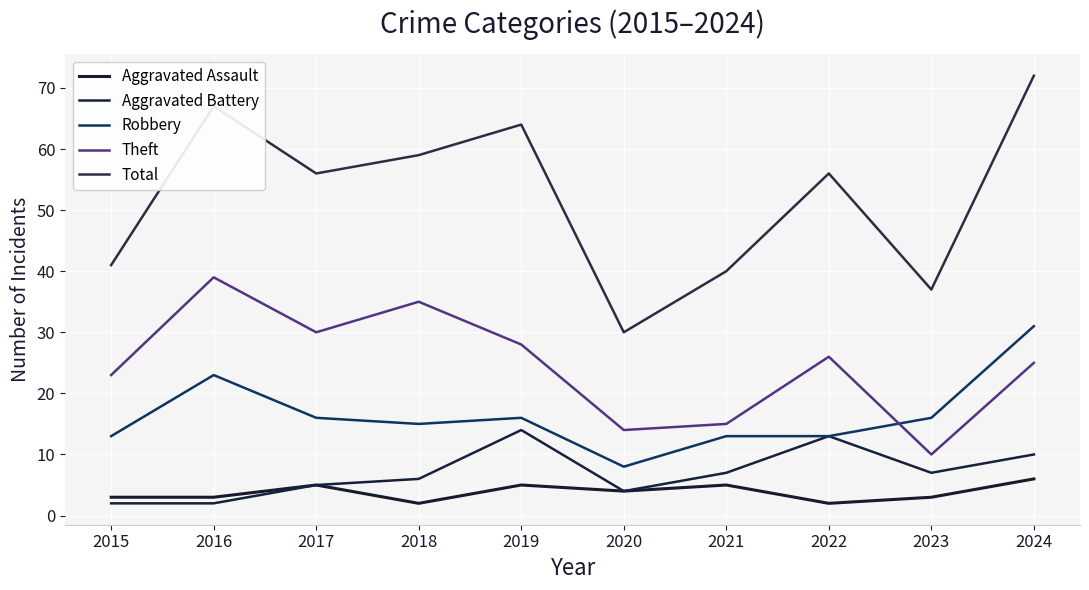

What is the value of the Aggravated Battery point at the 9th from the left?

7